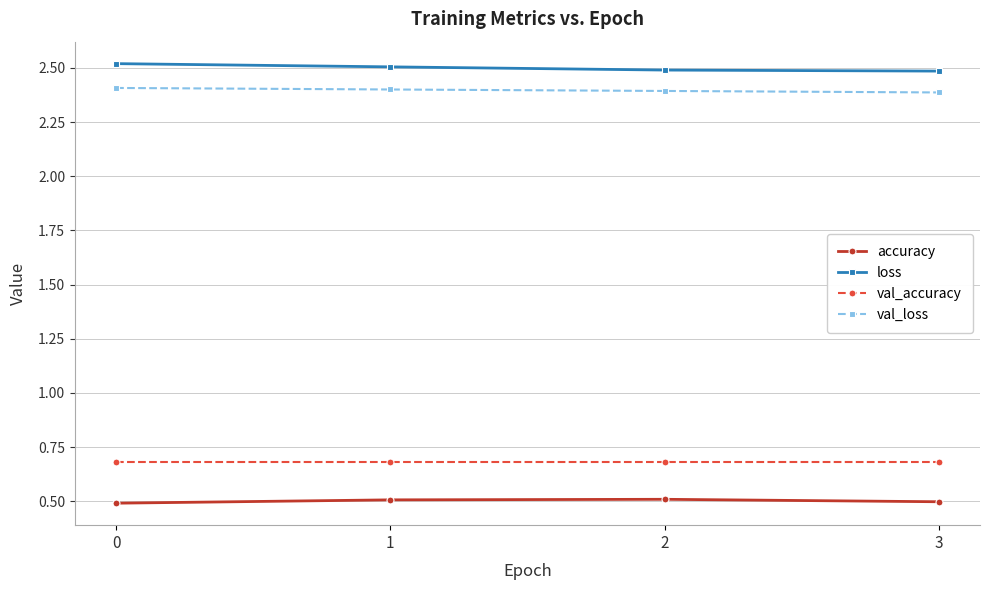

What are all the series names shown in the legend?

accuracy, loss, val_accuracy, val_loss